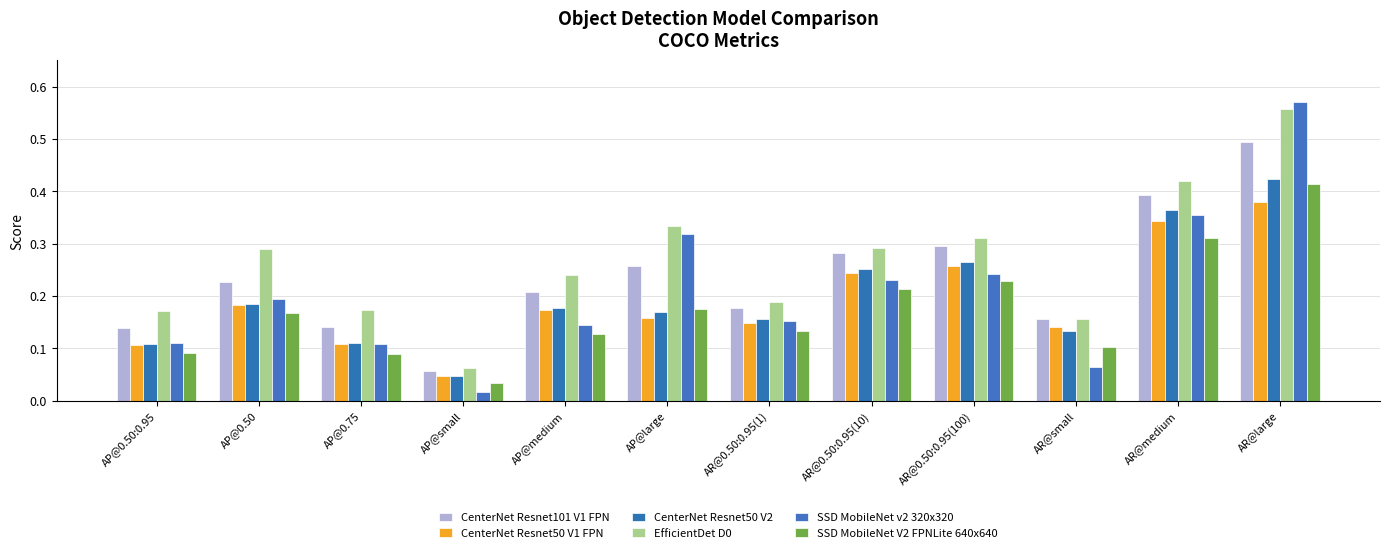

Which category has the lowest value in the CenterNet Resnet101 V1 FPN series?

AP@small